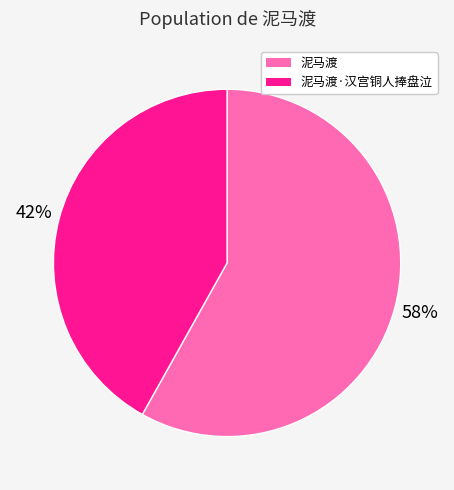

What is the ratio of the value at 泥马渡·汉宫铜人捧盘泣 to the value at 泥马渡?

0.7